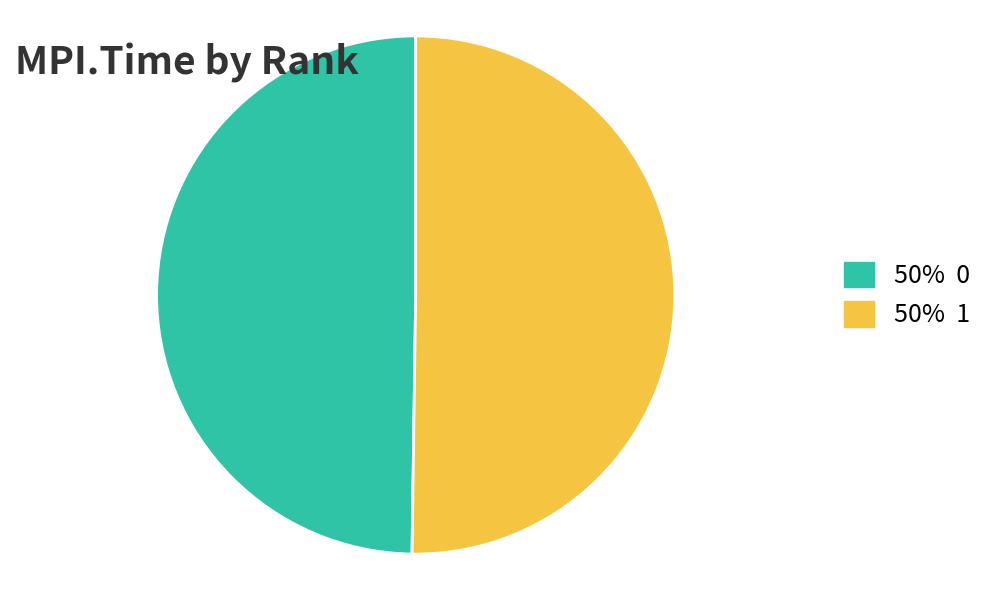

Do 50% 0 and 50% 1 together represent more than half of the pie?

Yes